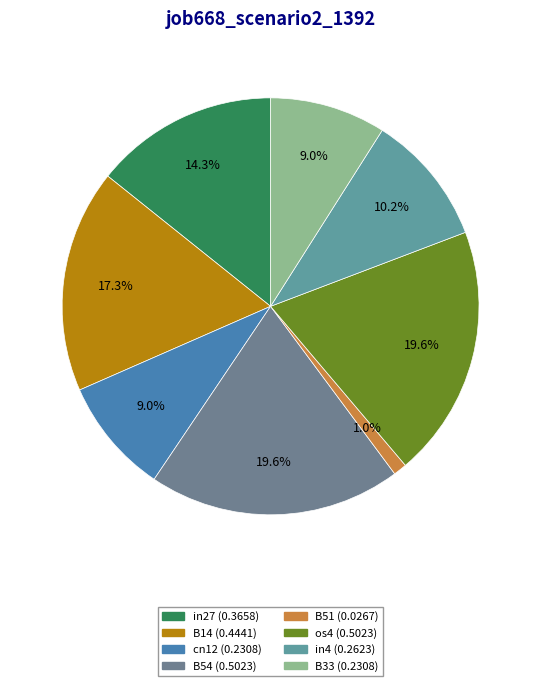

What percentage is NOT represented by in27?

85.7%